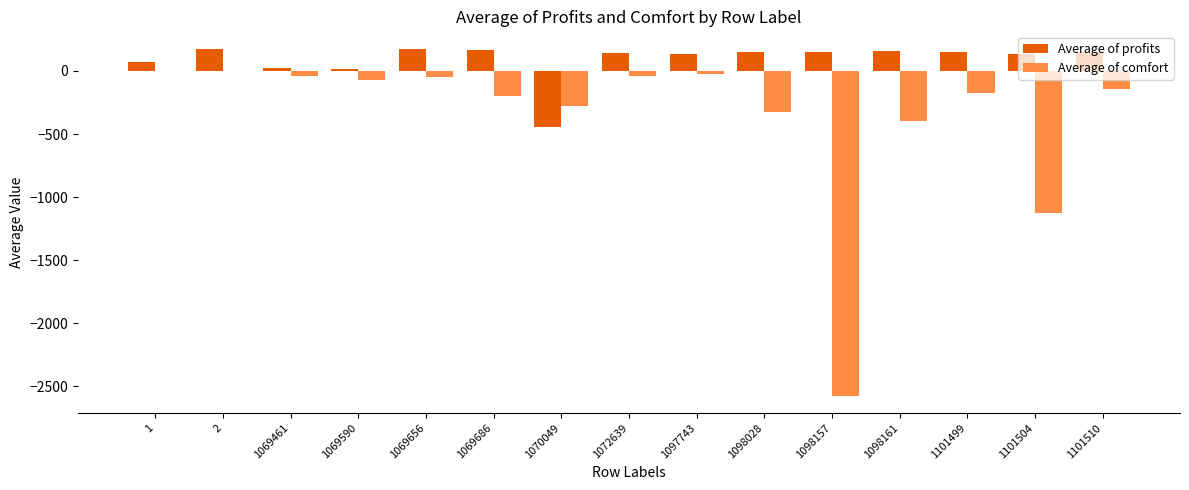

Are the bars grouped side by side (vs. stacked)?

Yes